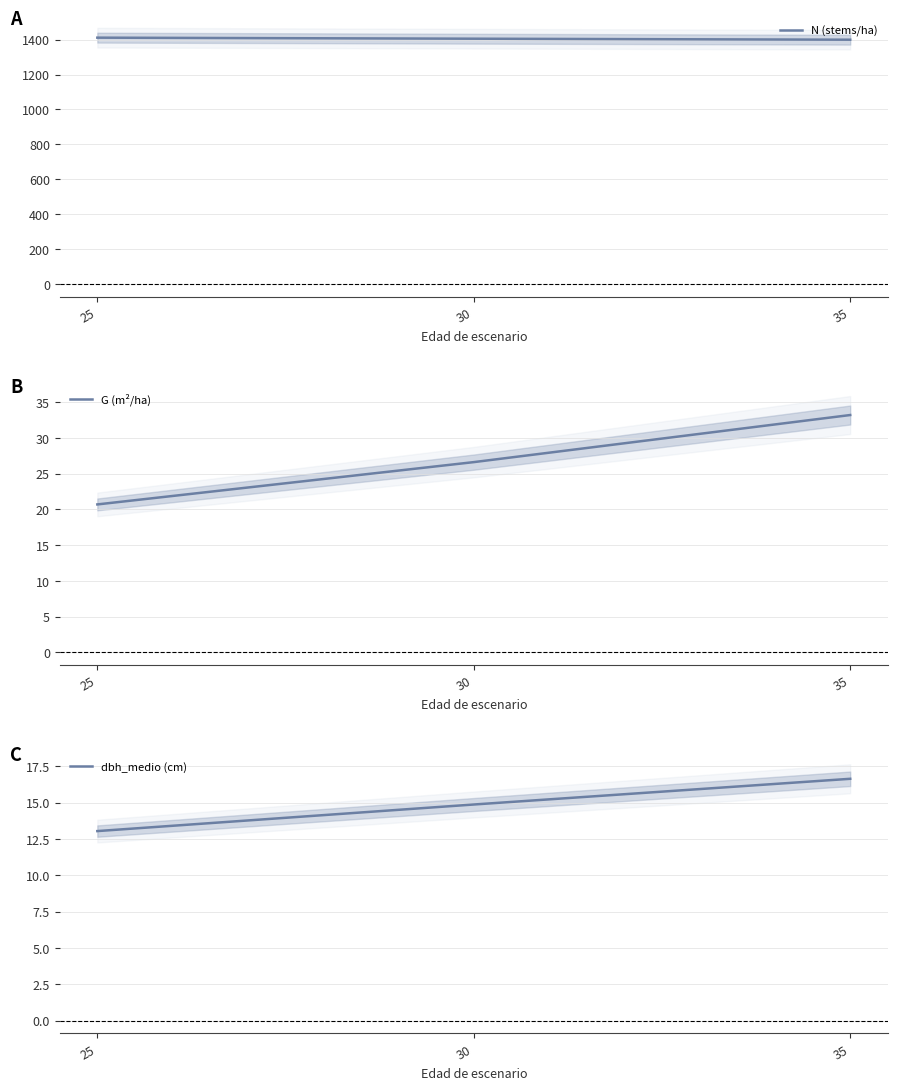

Reading left to right, extract all data points from this chart.

N (stems/ha): 25=1411.2	30=1405.2	35=1399.4
G (m²/ha): 25=20.7	30=26.6	35=33.2
dbh_medio (cm): 25=13.1	30=14.9	35=16.6